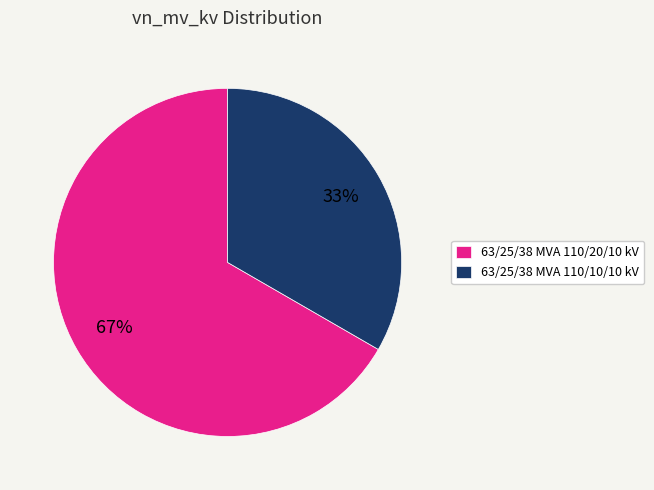

Which category has the biggest portion of the pie?

63/25/38 MVA 110/20/10 kV